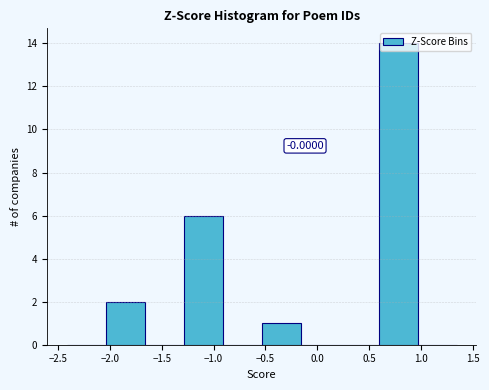

Which range on the x-axis has the tallest bar?

0.60 to 0.95